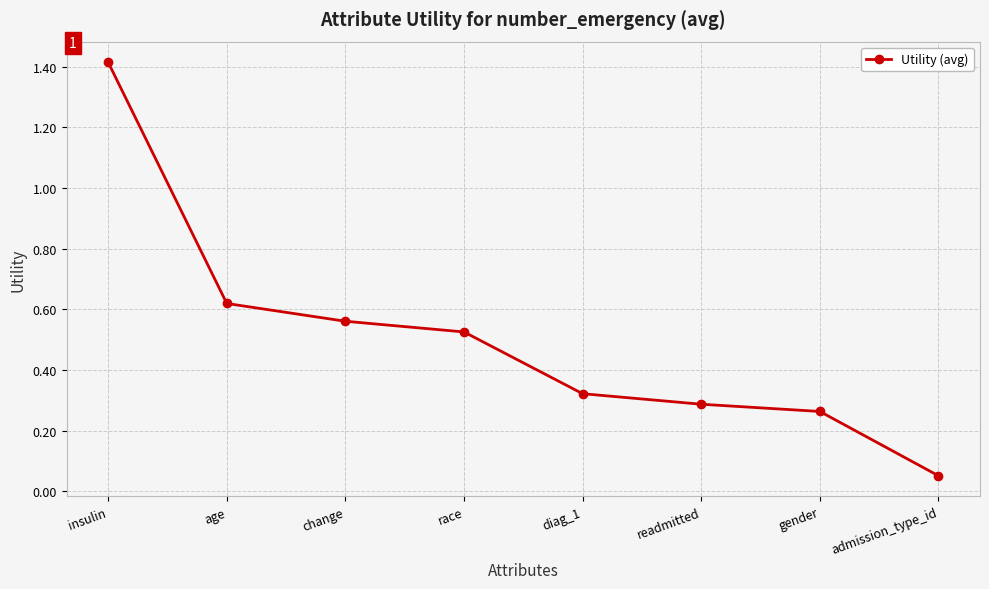

How many distinct data groups are displayed?

1